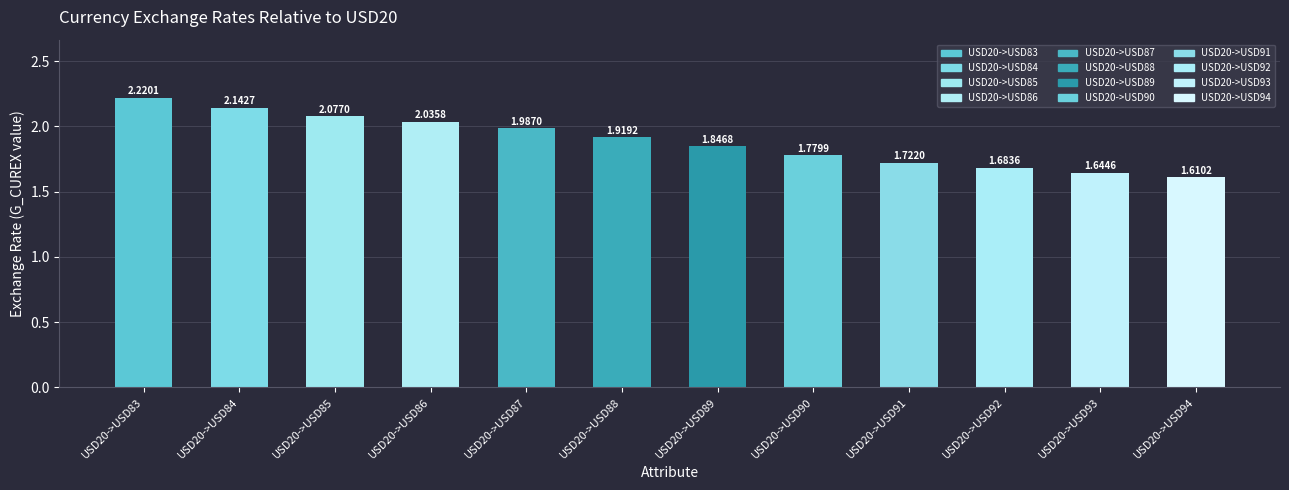

What is the ratio of the value at USD20->USD84 to the value at USD20->USD92?

1.3